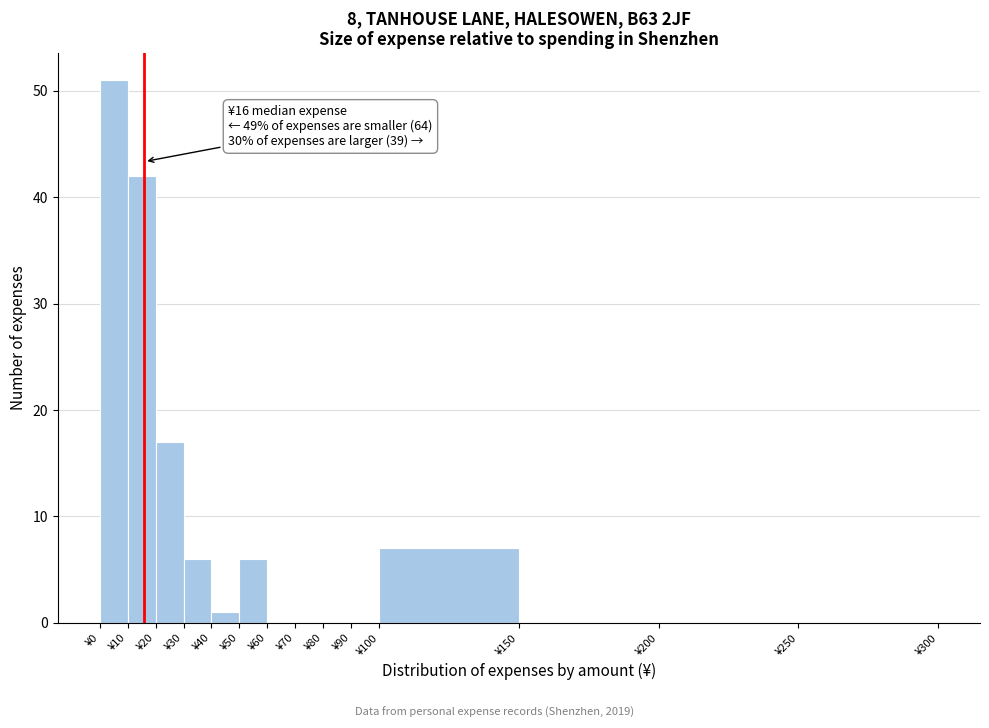

Which range on the x-axis has the tallest bar?

0 to 10